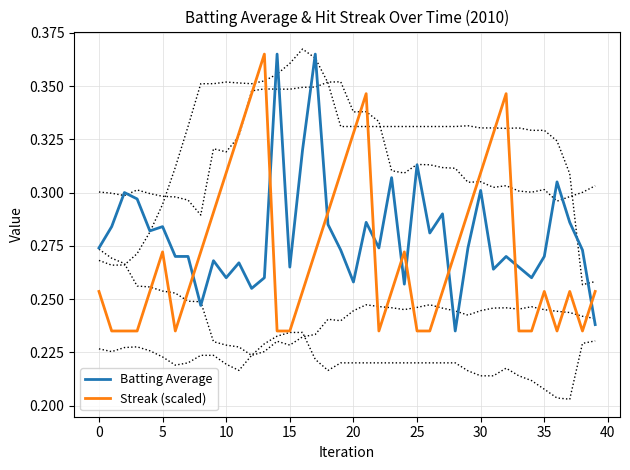

At 36, list the series in order from smallest to largest.

Streak (scaled), Batting Average